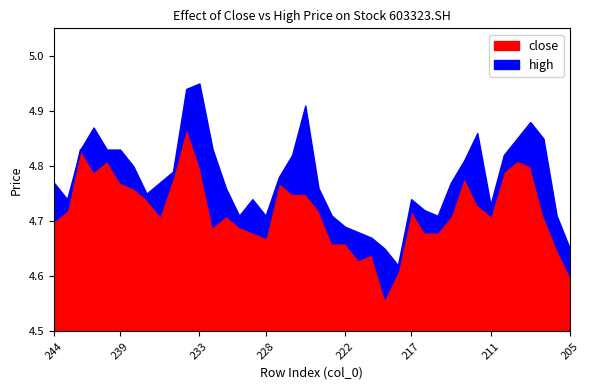

The high series shows 4.7 at 229. True or false?

True